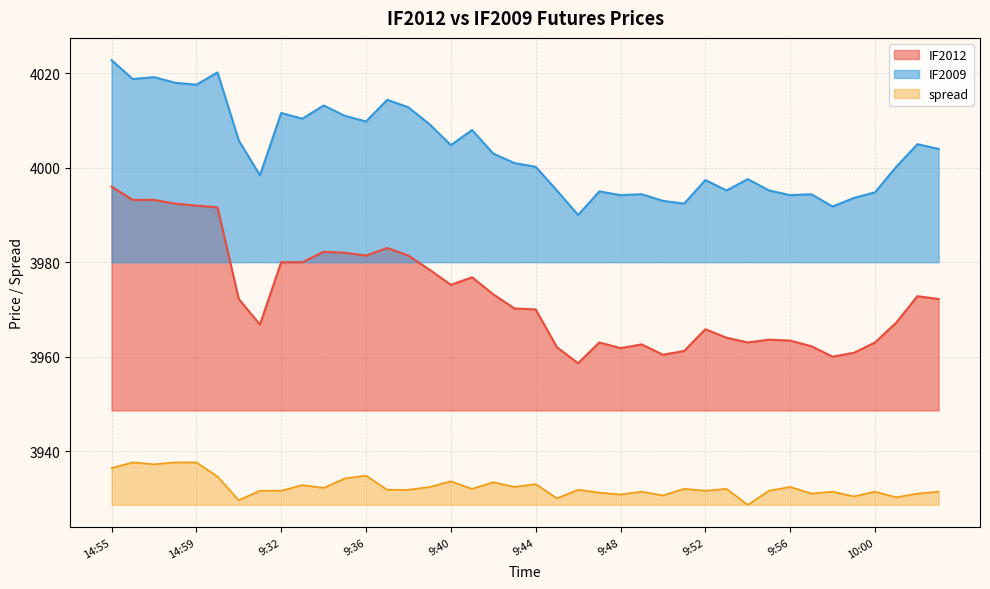

The value of IF2012 at 9:39 is 5198.5. True or false?

False